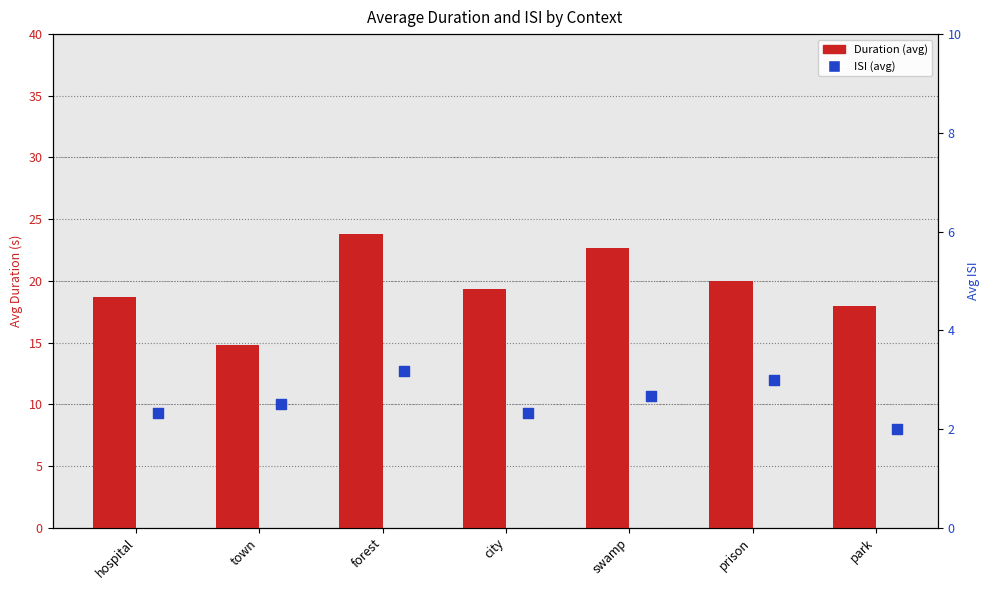

What is the total value across all series at prison?

23.0